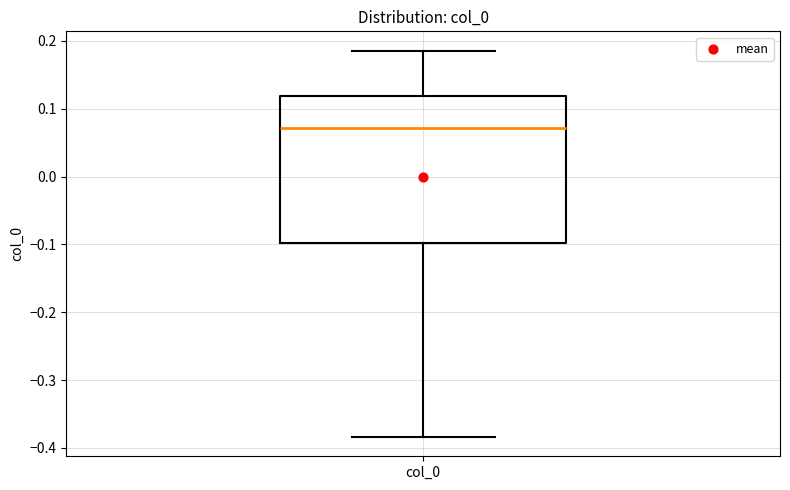

Where does the lower whisker of the box for col_0 end on the y-axis? The values are not printed on the chart, so give them approximately, as read against the axis.

-0.38